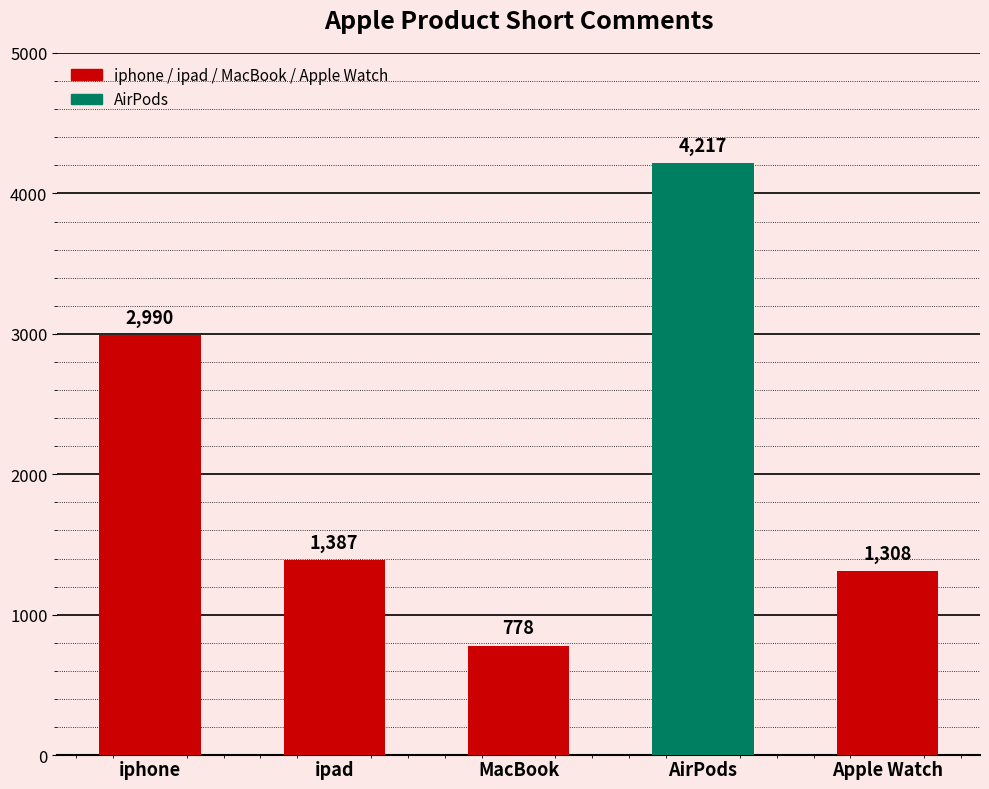

What is the label of the 4th bar from the left?

AirPods